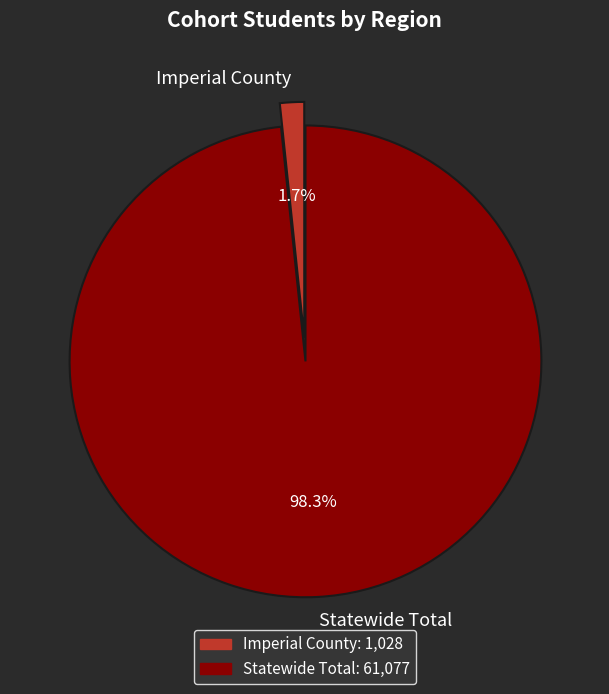

Between Imperial County and Statewide Total, which is larger?

Statewide Total